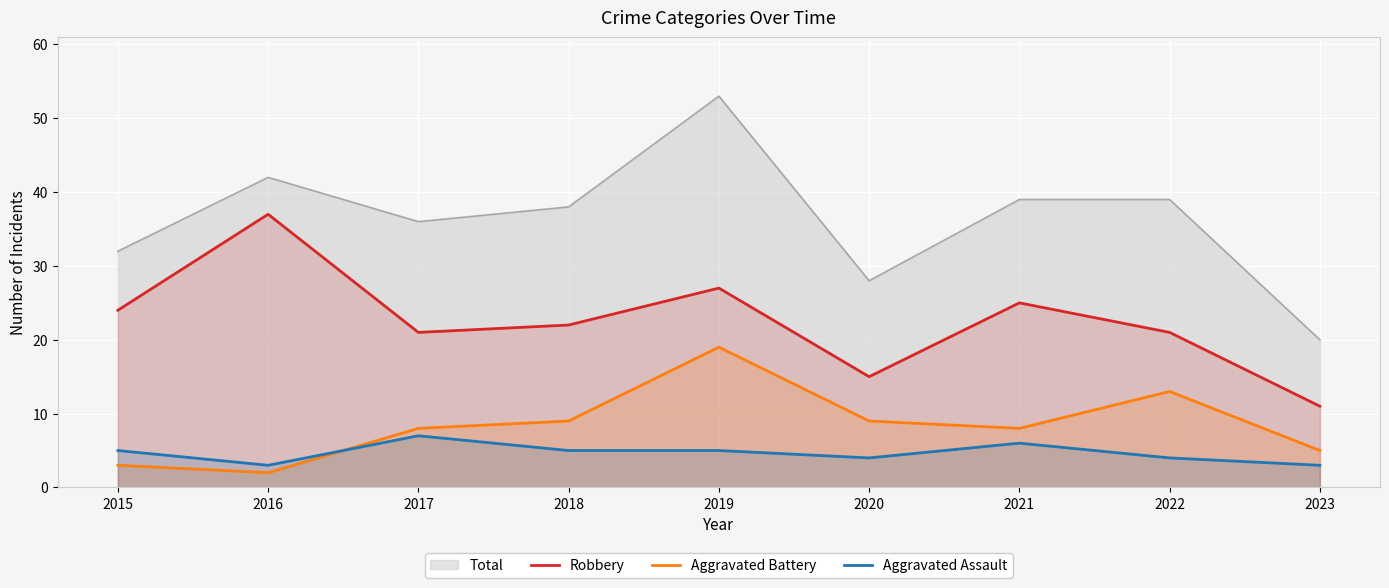

Where do Aggravated Battery and Aggravated Assault first cross each other?

2016 and 2017